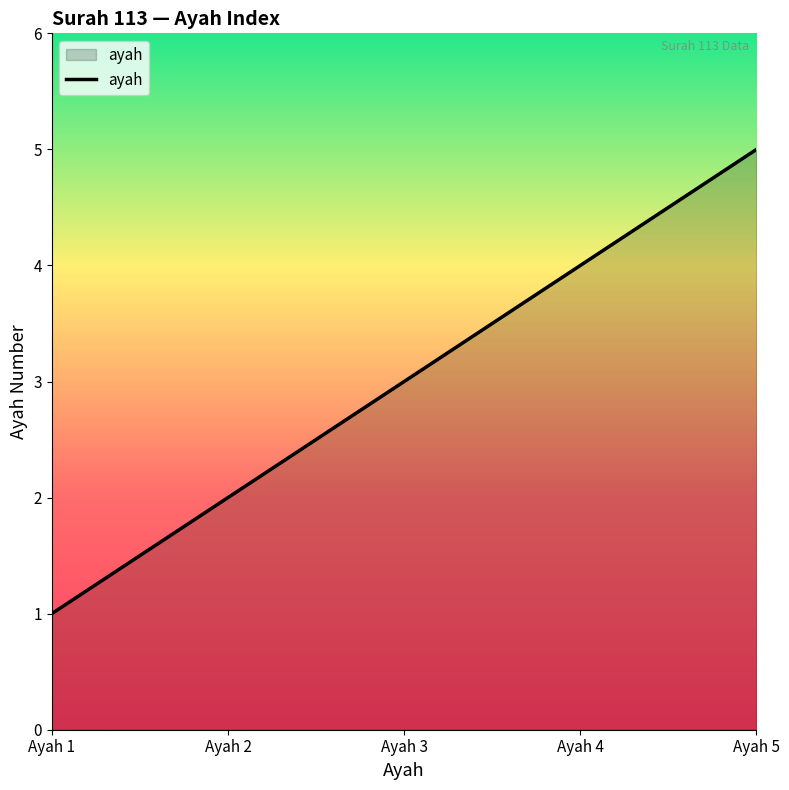

The chart shows a value of 1 at Ayah 1. True or false?

True